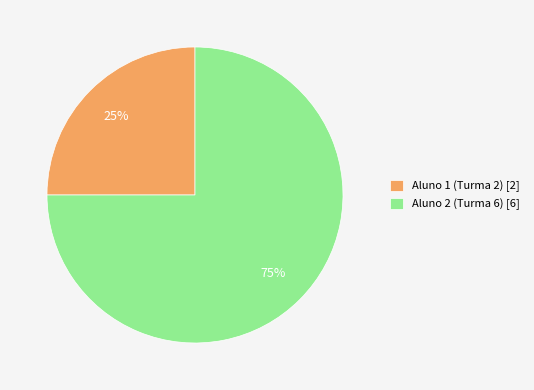

What is the ratio of the value at Aluno 2 (Turma 6) to the value at Aluno 1 (Turma 2)?

3.0